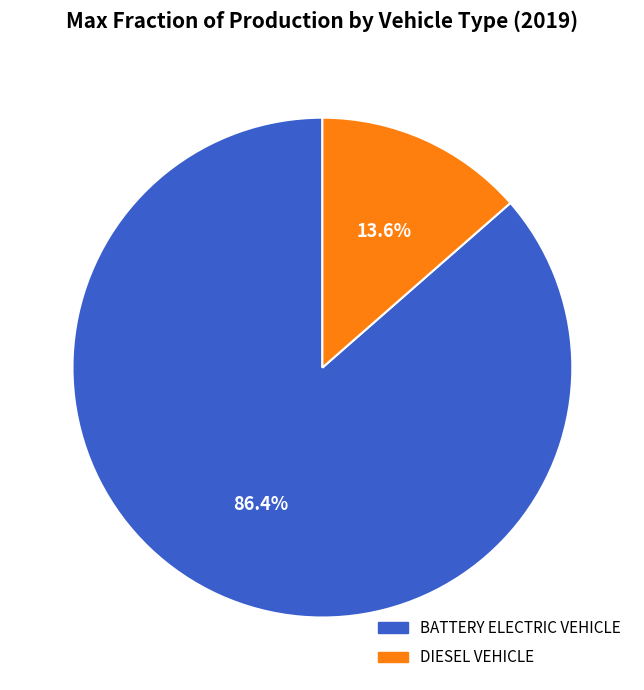

Is there any slice that represents more than half of the pie?

Yes